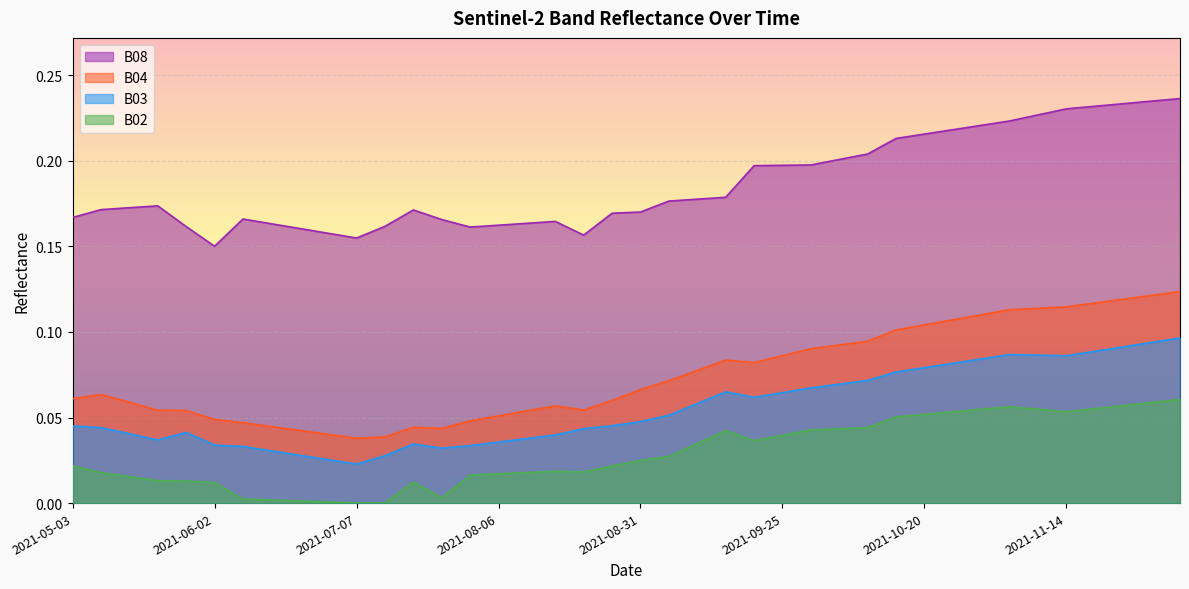

How many distinct data groups are displayed?

4